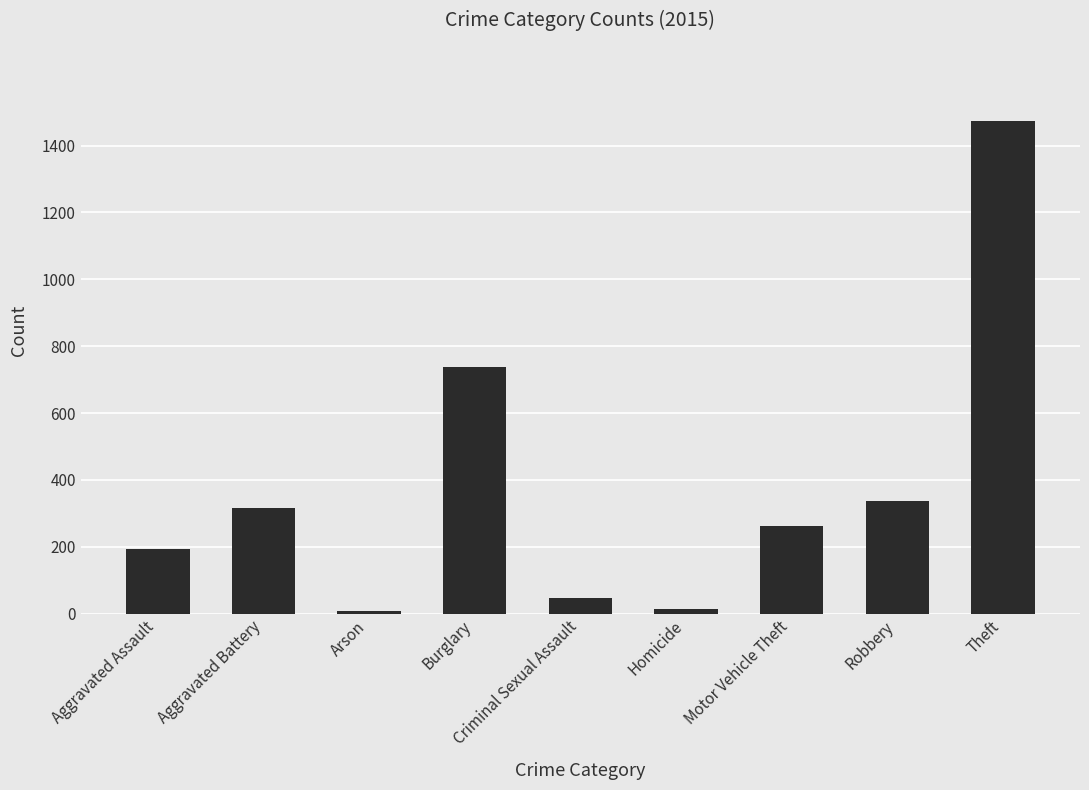

What is the difference between the maximum and minimum values?

1465